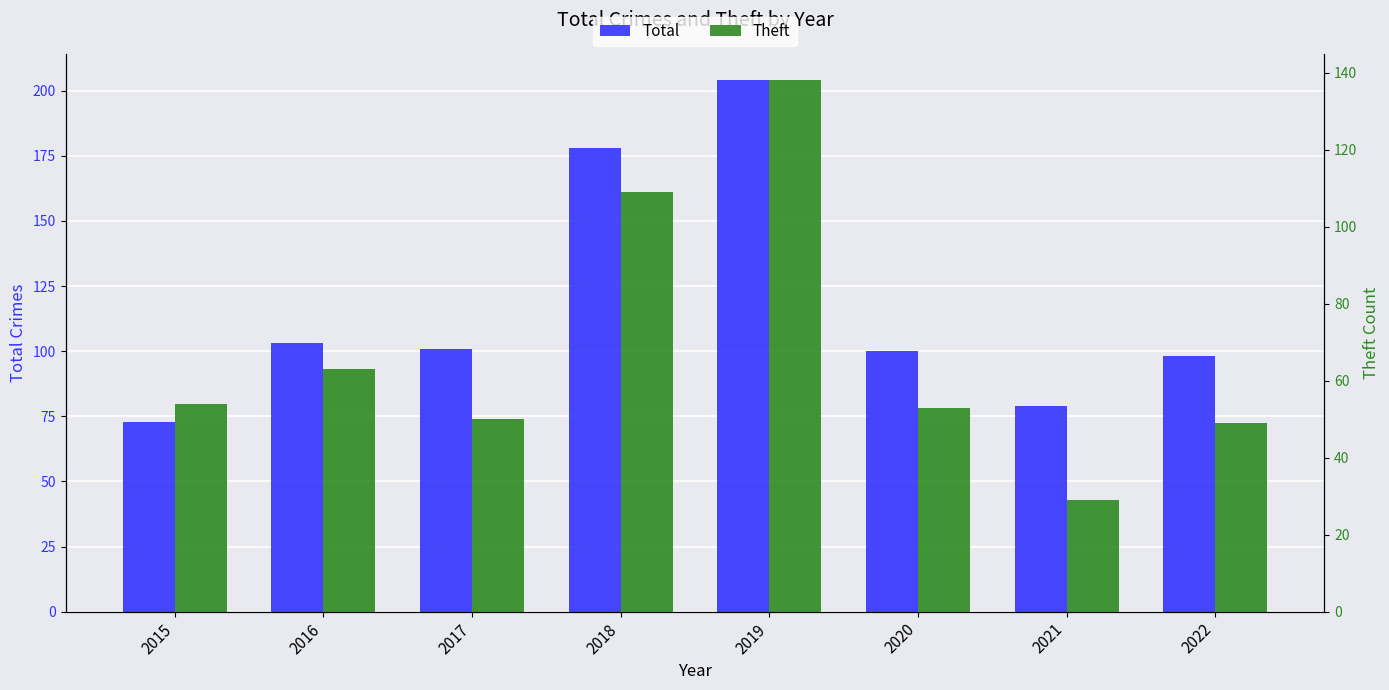

Read the Theft value at 2022, to the nearest 50.

50